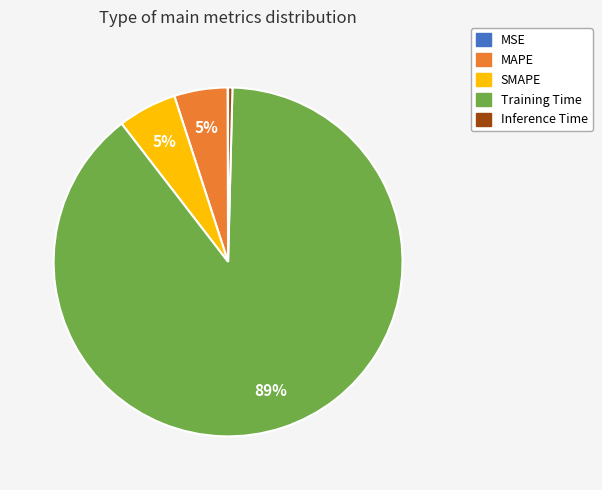

Is there a majority slice in this chart?

Yes